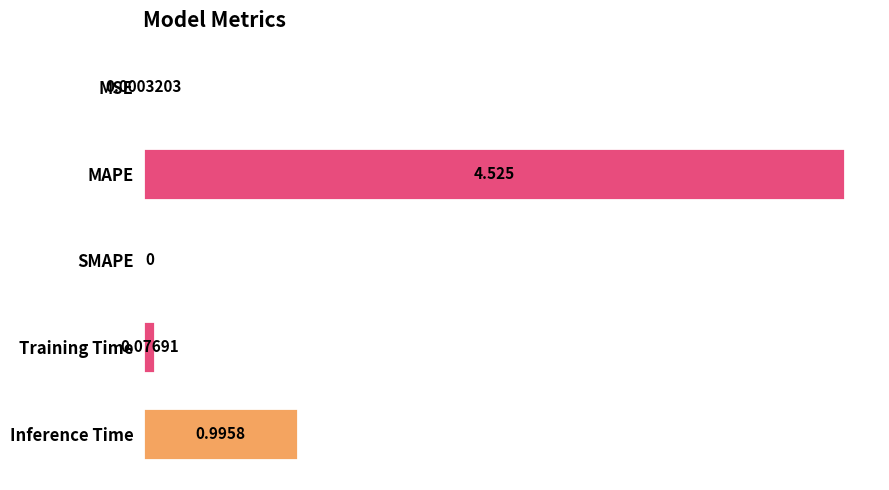

How many data points are above 0?

4